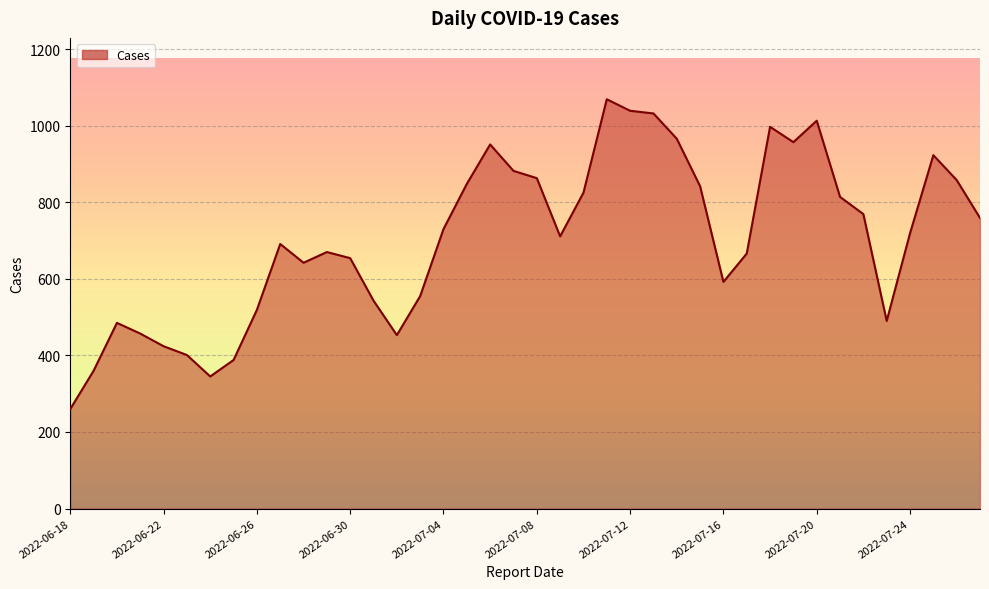

What is the difference between the maximum and minimum values?

809